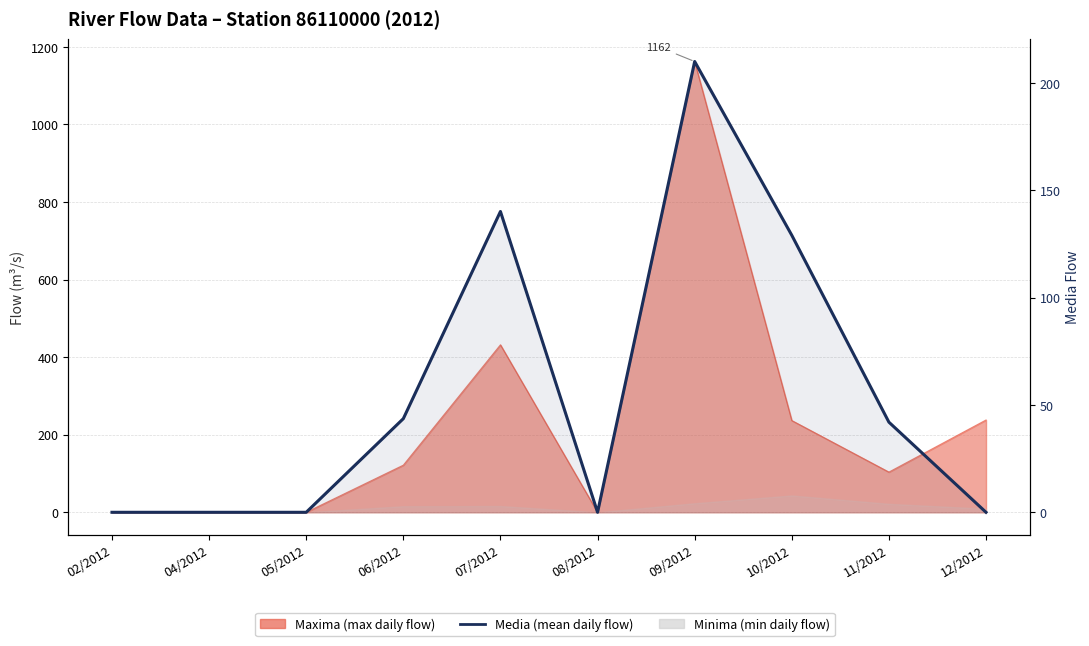

What is the label of the 1st point from the left?

02/2012